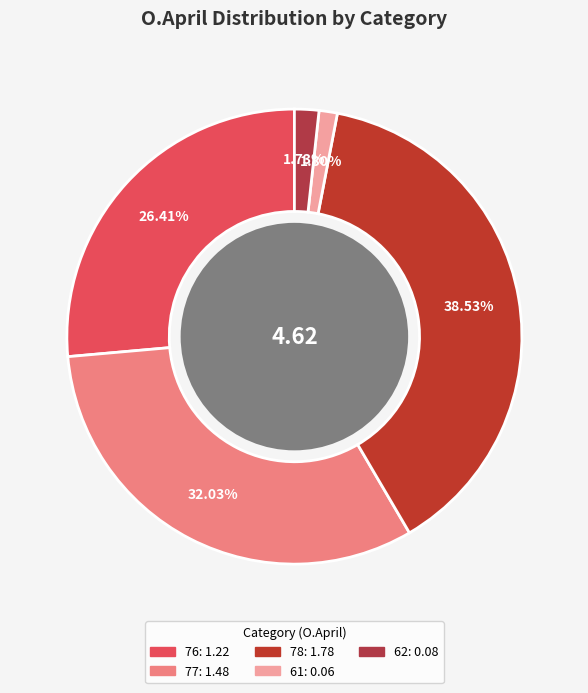

The 61 slice represents 1% of the pie. True or false?

True